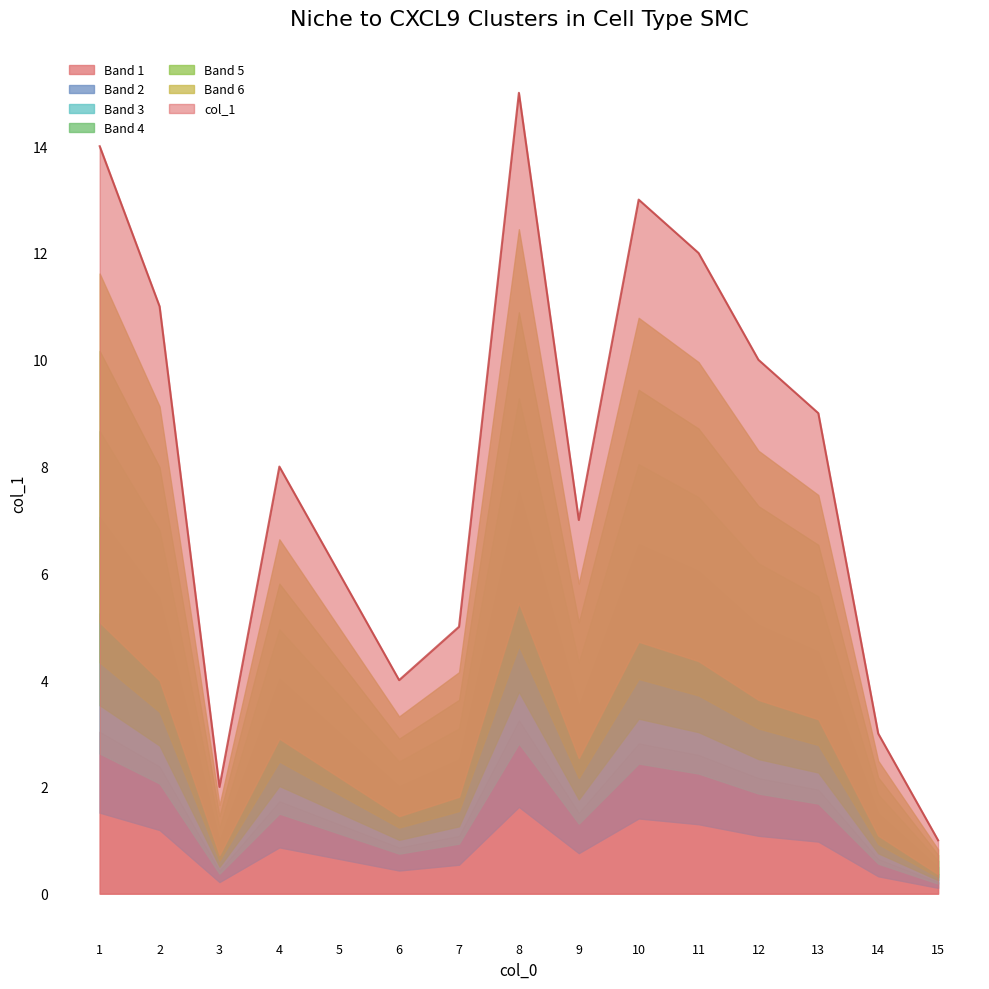

True or false: col_1 has a value of 2 at 3.

True